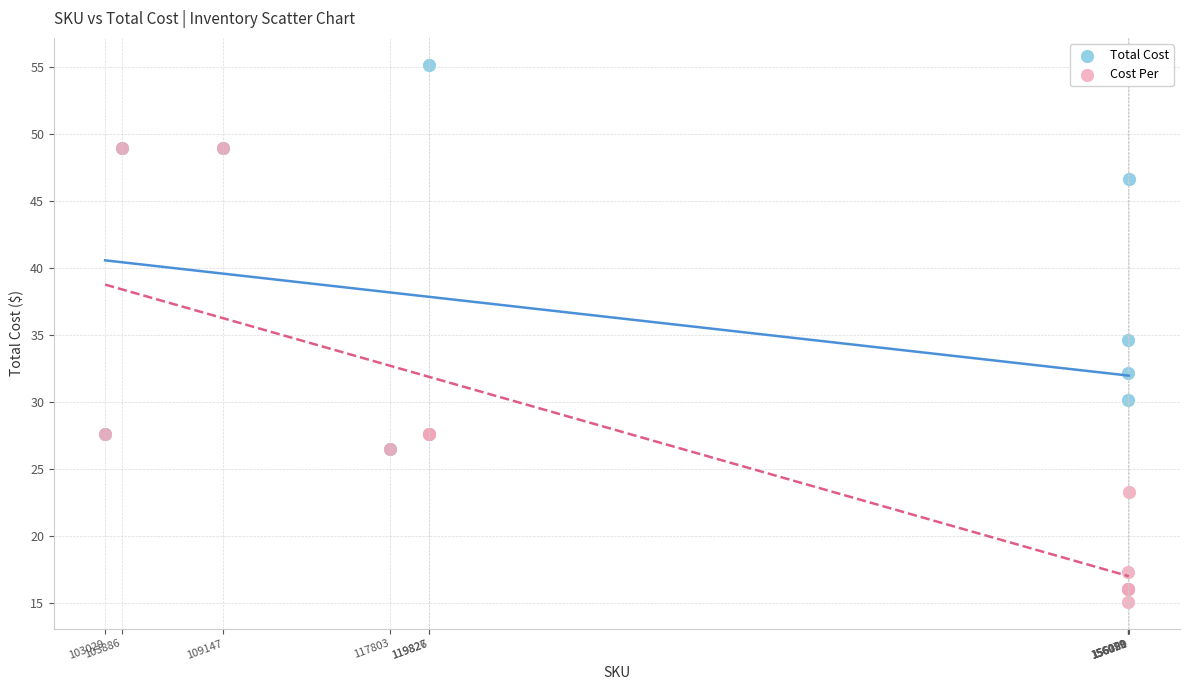

What are all the series names shown in the legend?

Total Cost, Cost Per